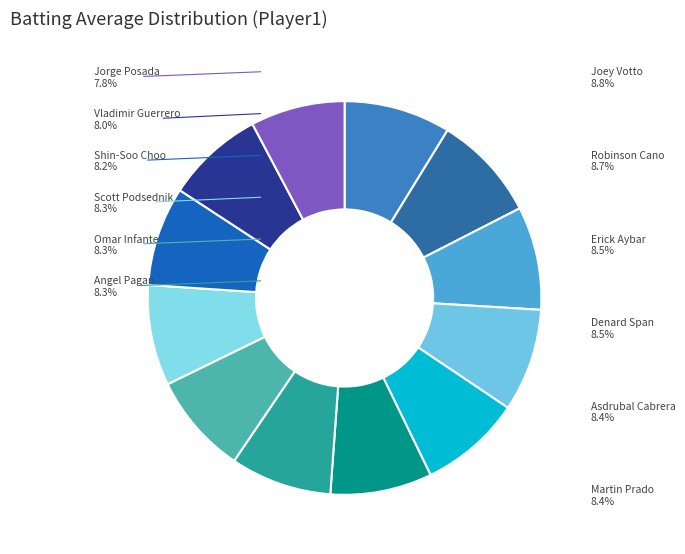

To the nearest percent, what is the combined percentage of Angel Pagan and Erick Aybar?

17%